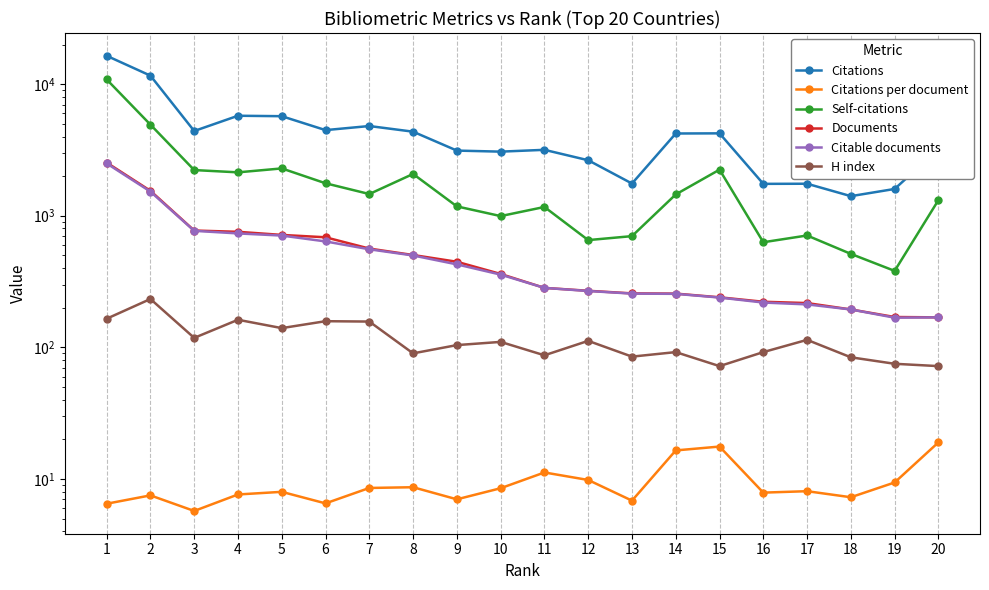

Which series has the widest spread of values?

Citations